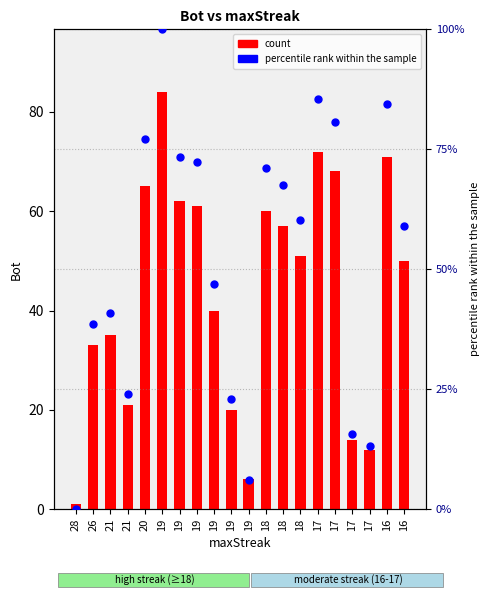

What is the total value across all series at 19?

184.0